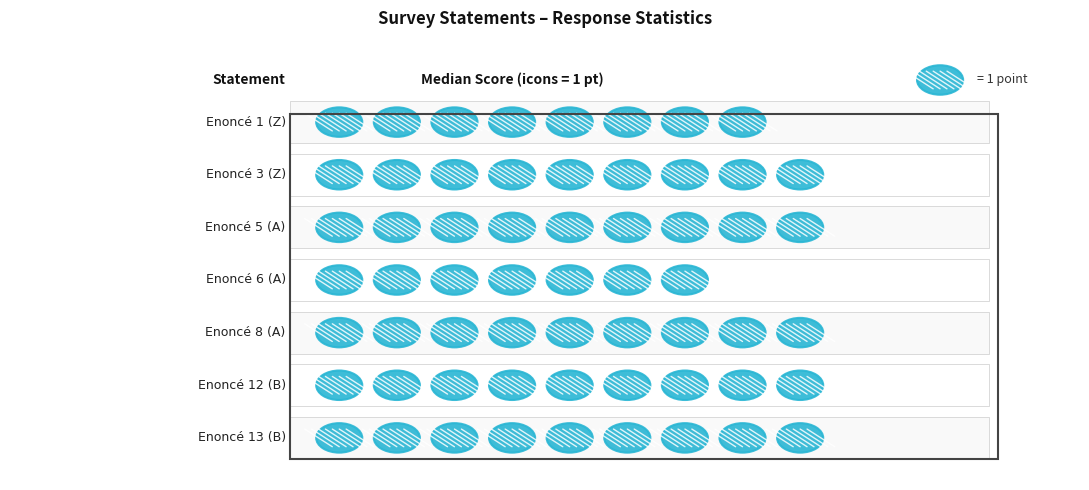

What is the label of the 7th bar from the right?

Enoncé 1 (Z)